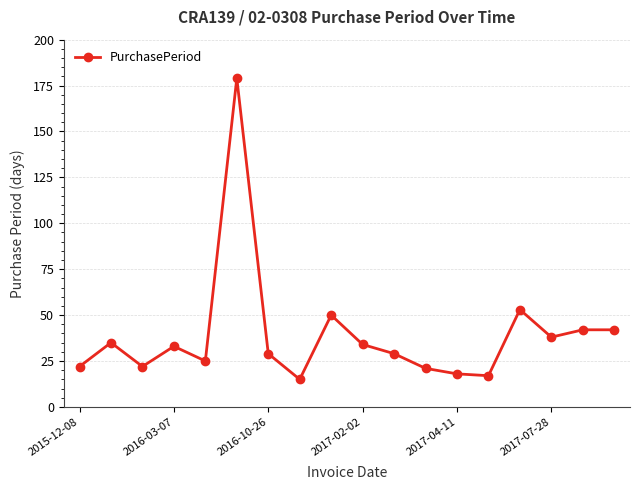

What is the minimum value shown in the chart?

15